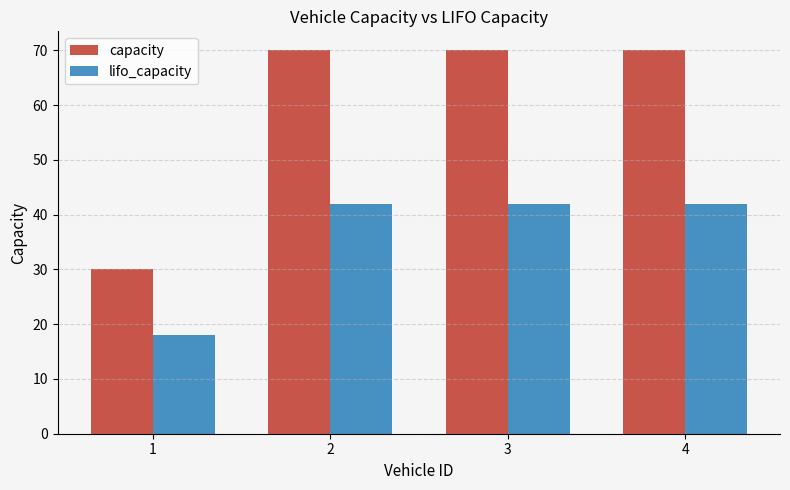

Is the value of capacity at 1 greater than the value of lifo_capacity at 3?

No